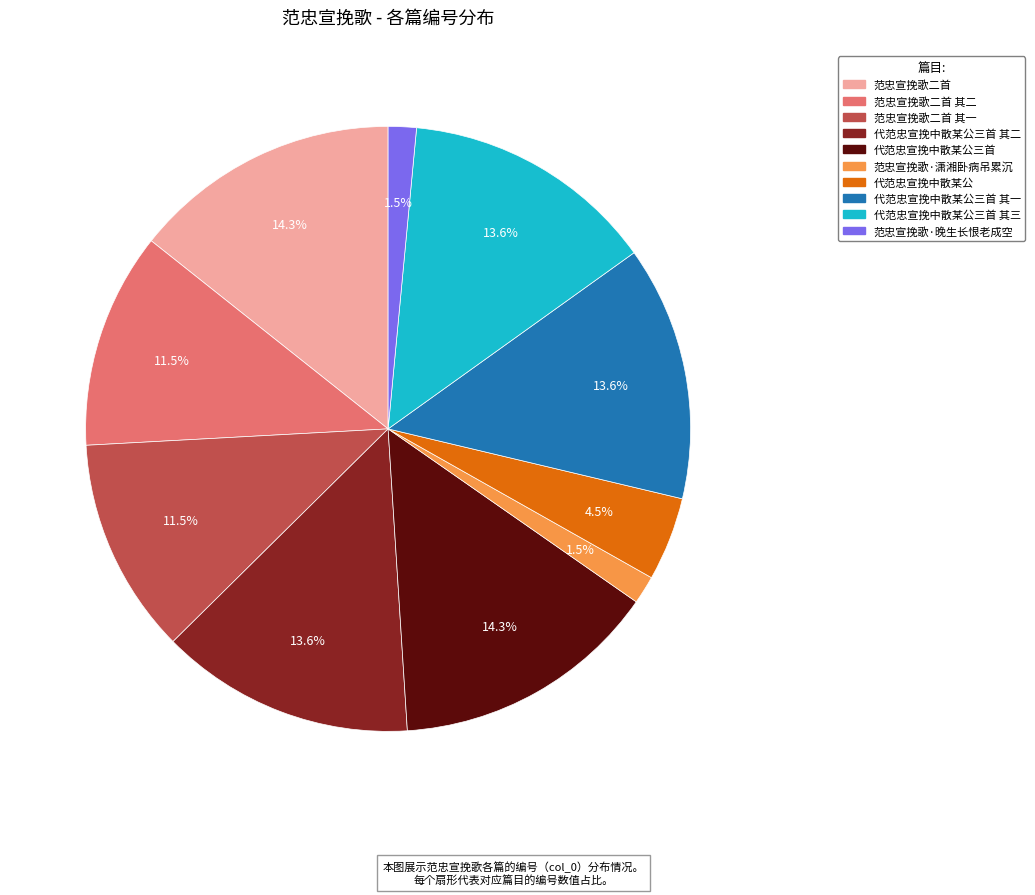

What is the ratio of the value at 代范忠宣挽中散某公 to the value at 代范忠宣挽中散某公三首 其一?

0.3